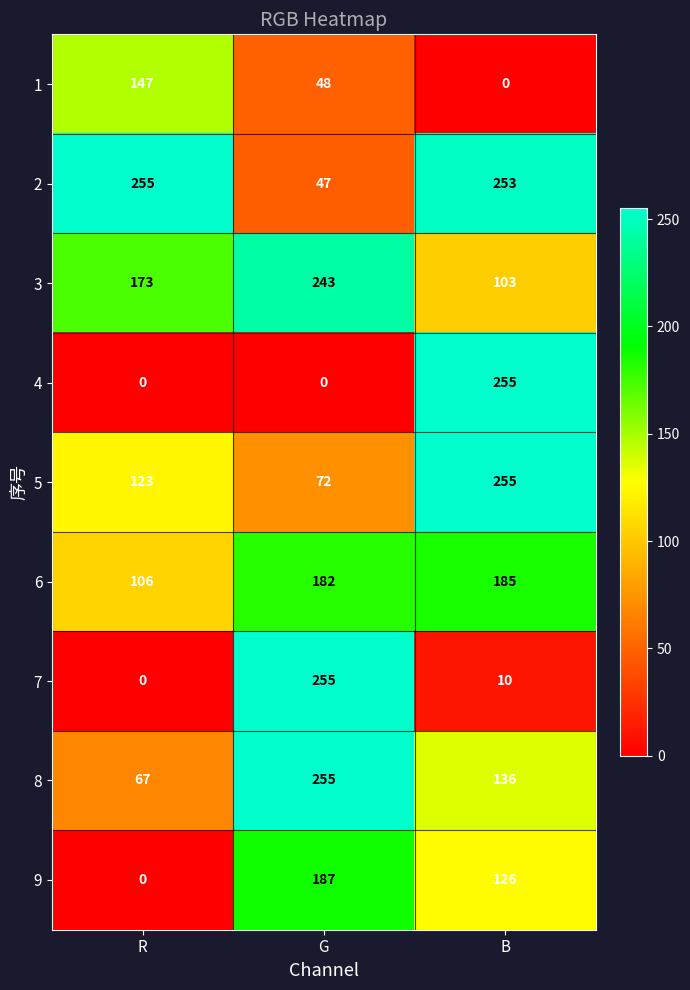

How many 9 values are between 0 and 187?

3